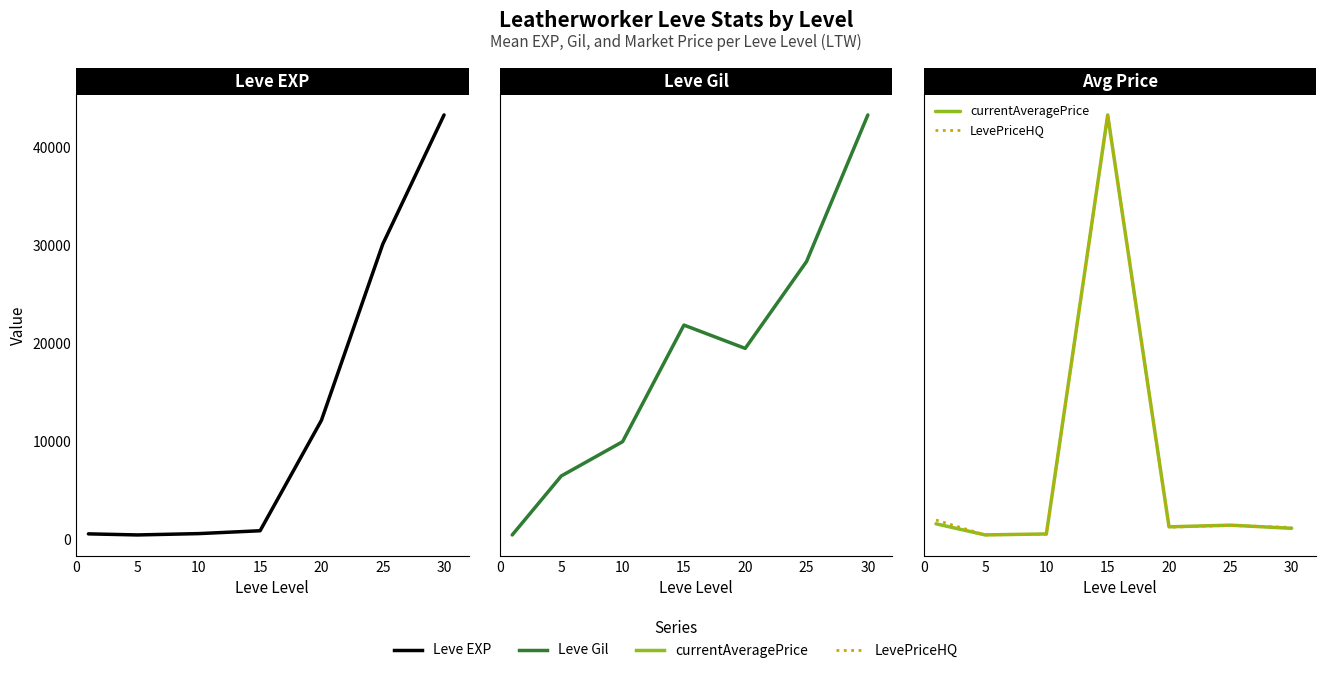

What are all the series names shown in the legend?

Leve EXP, Leve Gil, currentAveragePrice, LevePriceHQ